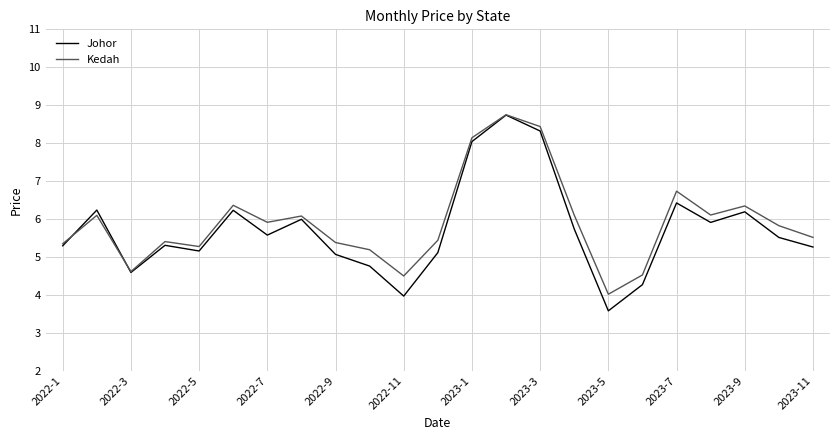

How many values in the Kedah series exceed 5?

19